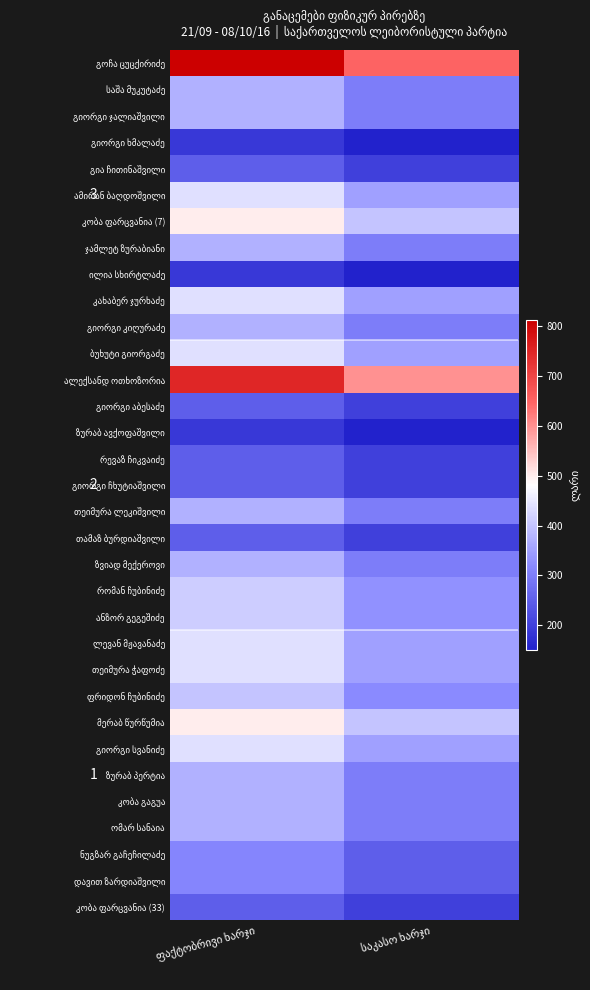

Is the value of ამირან ბაღდოშვილი at ფაქტობრივი ხარჯი greater than the value of გიორგი ხმალაძე at საკასო ხარჯი?

Yes